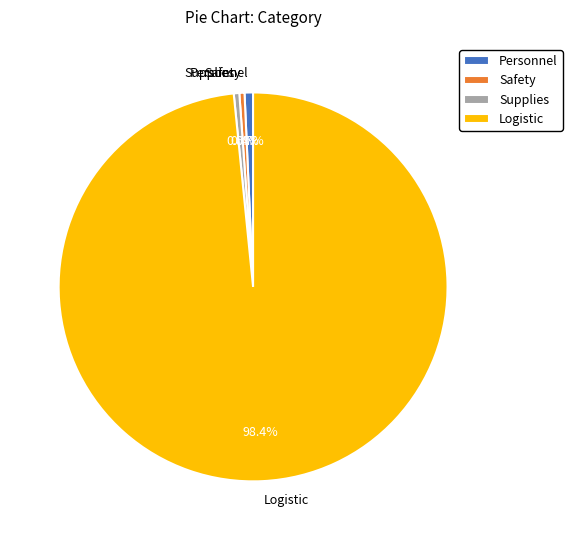

How many slices are in this pie chart?

4